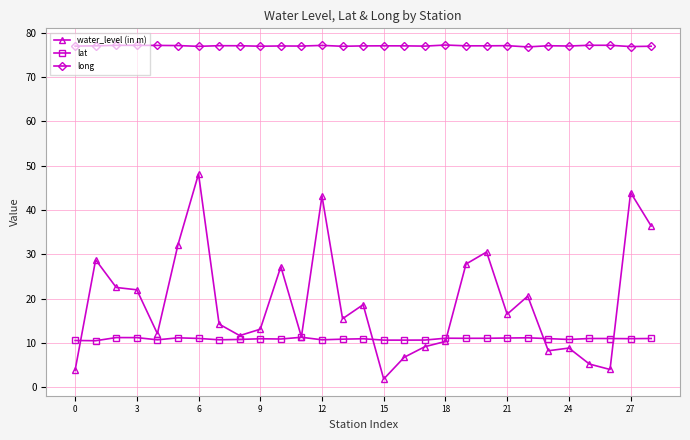

True or false: long has more than 1 interior local peaks.

True